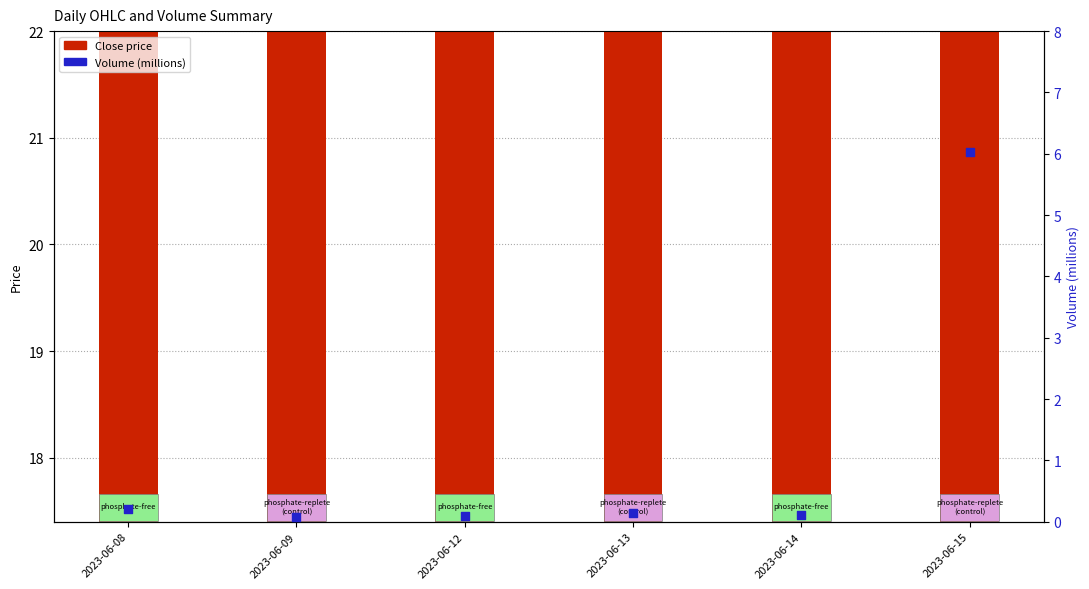

Which series has the largest total across all categories?

Close